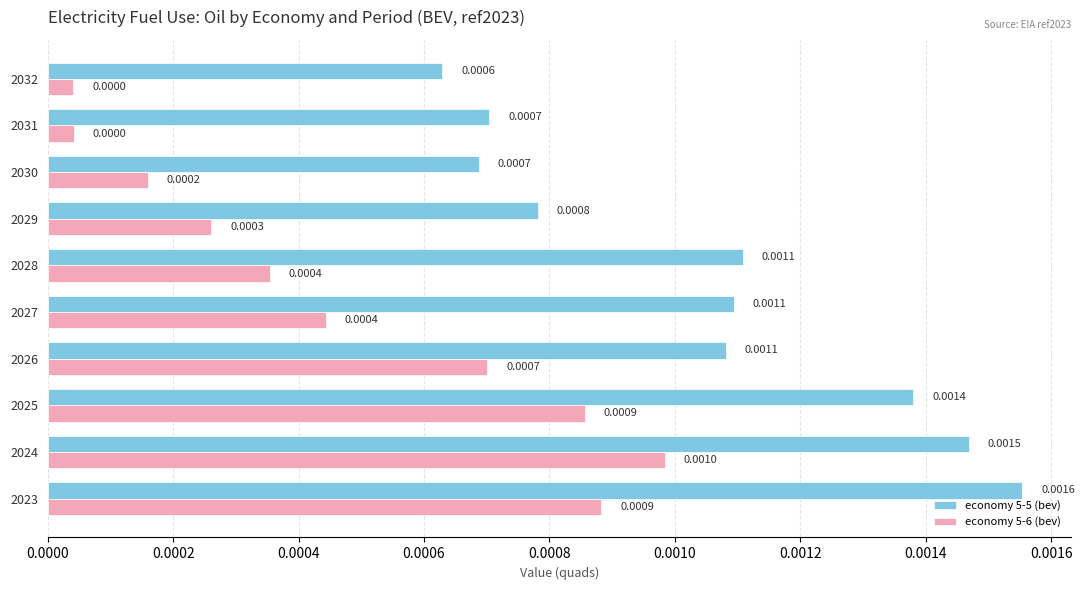

List the series in order of their peak value, highest first.

economy 5-5 (bev), economy 5-6 (bev)